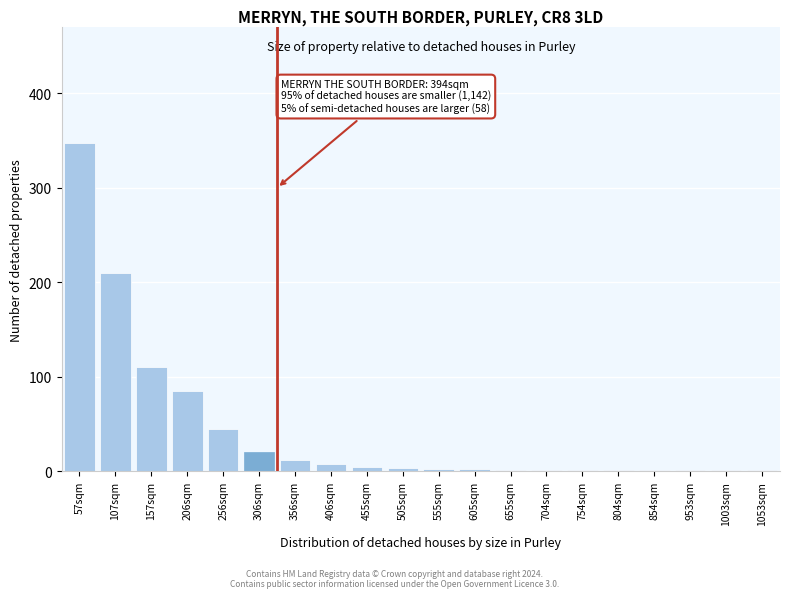

The value at 57sqm is 347. True or false?

True